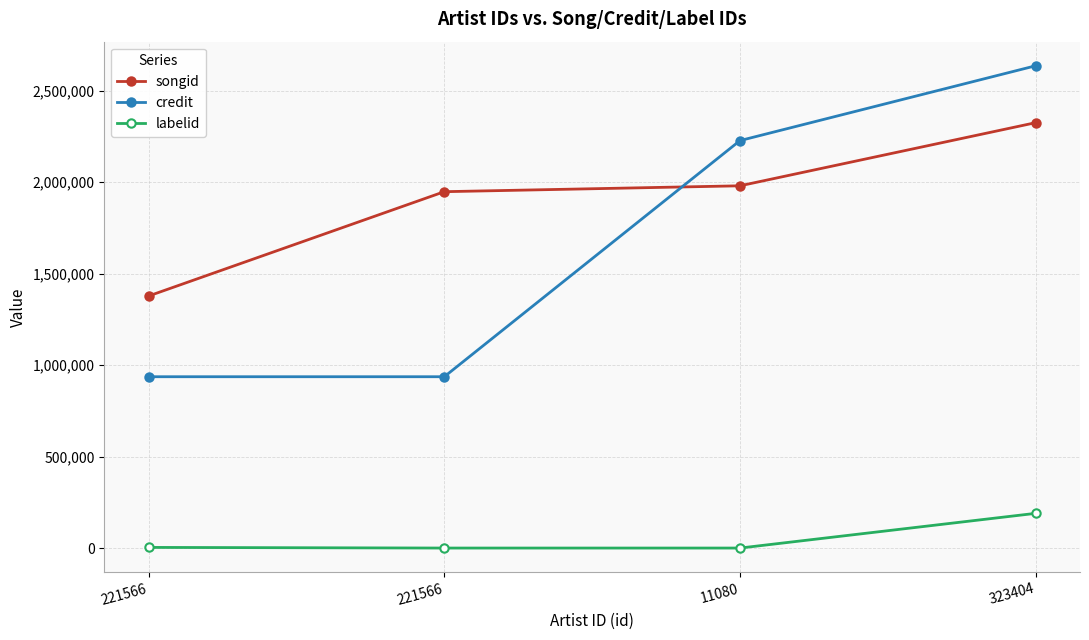

How many lines are shown in the chart?

3